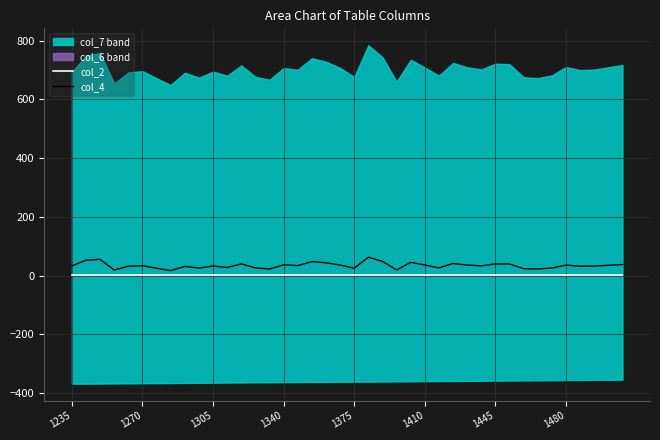

True or false: col_2 has a value of 1.0 at 27.

False